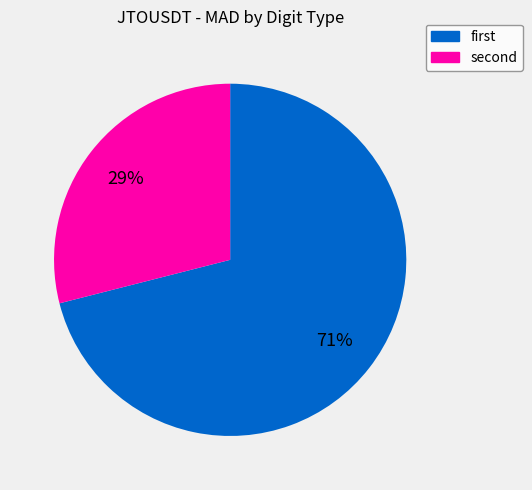

Does any single category account for the majority?

Yes